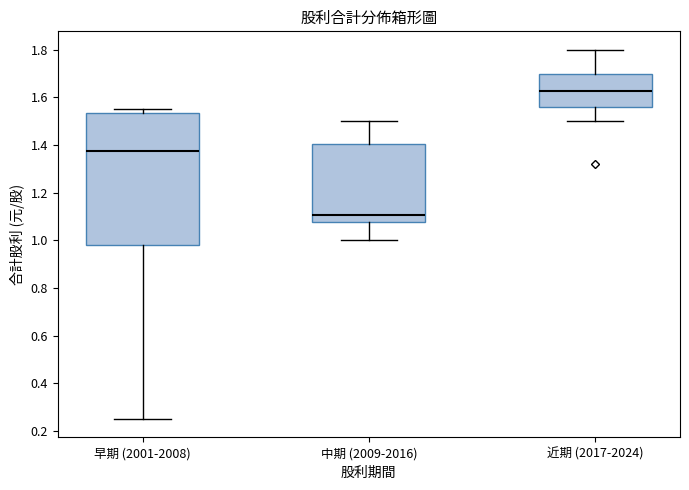

Where is the lower edge of the box for 早期 (2001-2008) on the y-axis? The values are not printed on the chart, so give them approximately, as read against the axis.

0.98